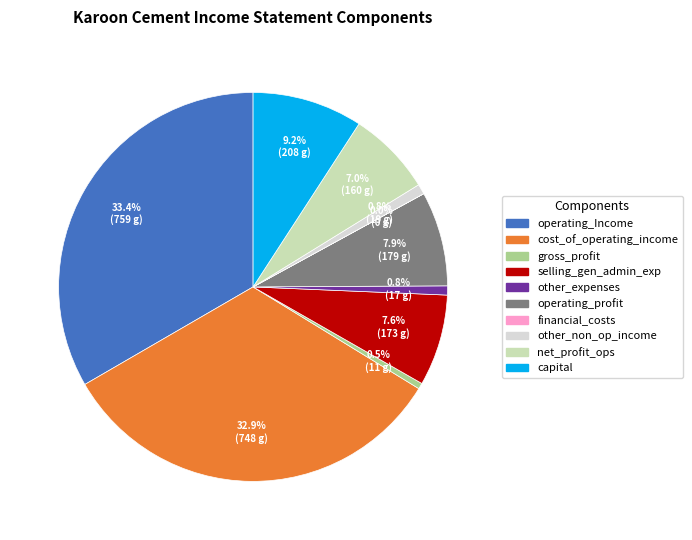

Is there a majority slice in this chart?

No